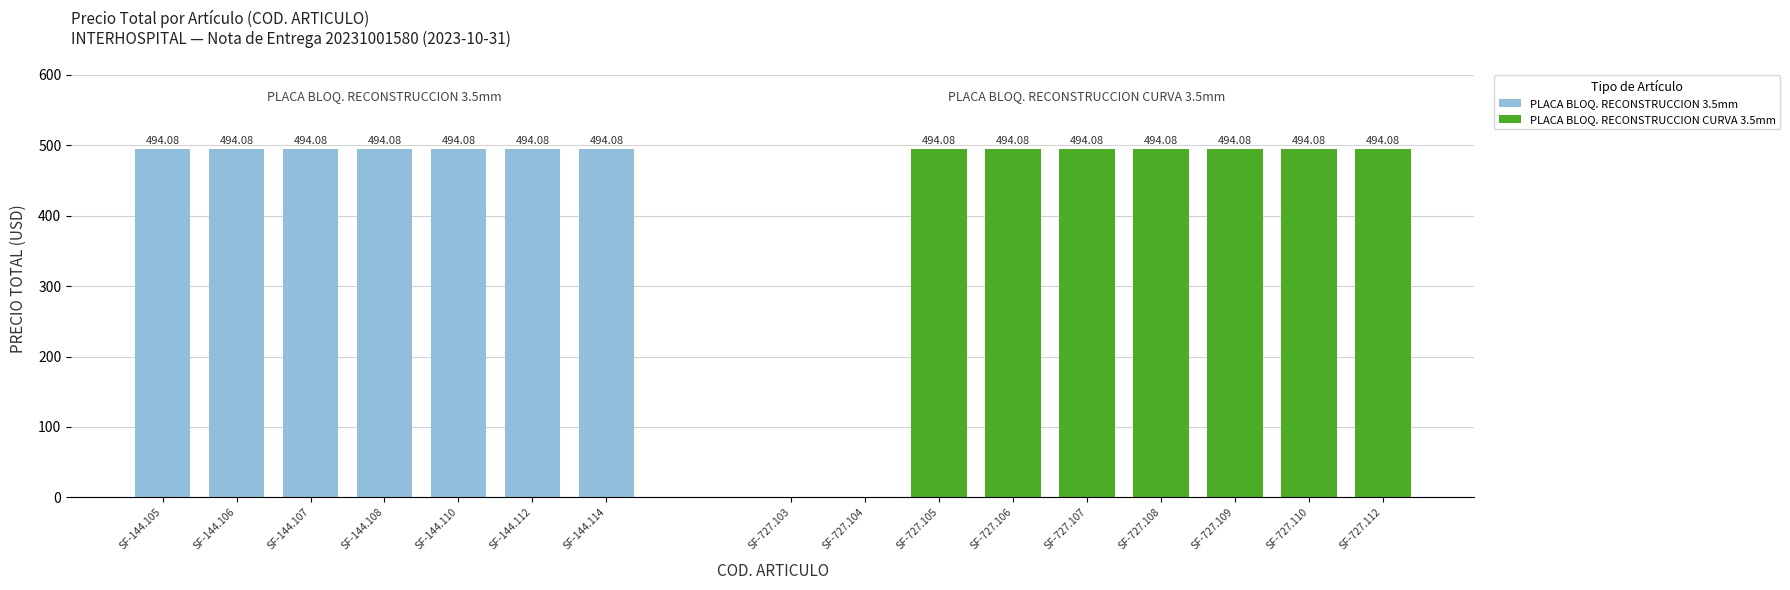

What is the sum of the PLACA BLOQ. RECONSTRUCCION CURVA 3.5mm values at SF-727.106 and SF-727.103?

494.1